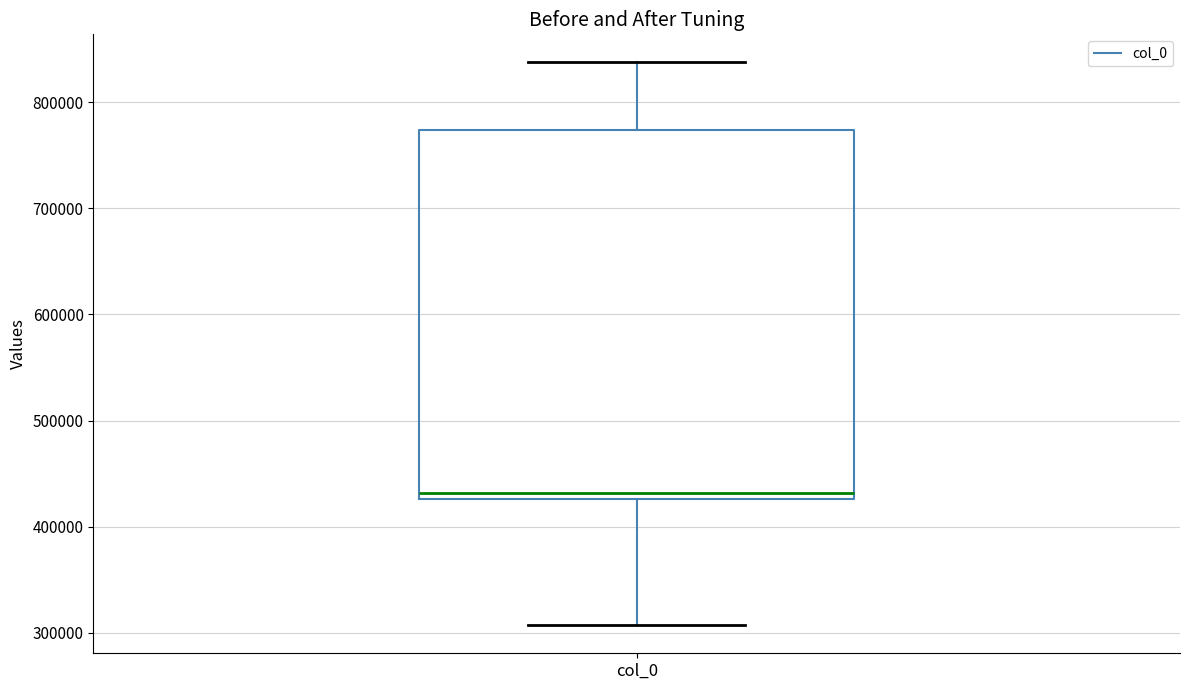

Where does the lower whisker of the box for col_0 end on the y-axis? The values are not printed on the chart, so give them approximately, as read against the axis.

310000